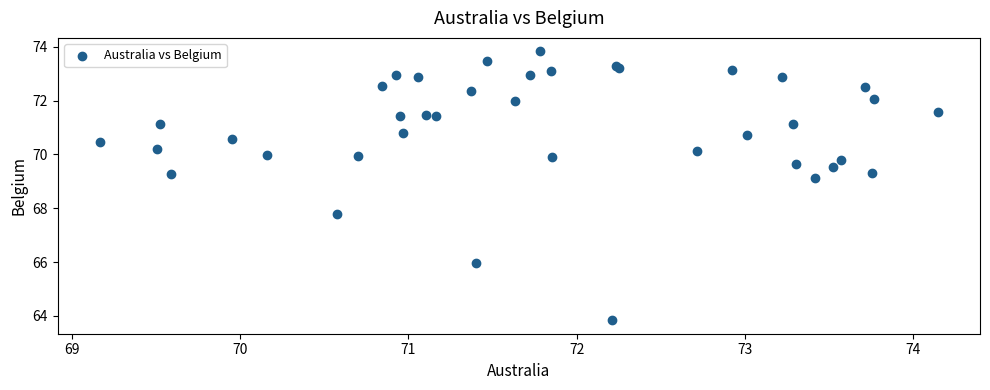

What Y value in the scatter plot is closest to 68?

67.8